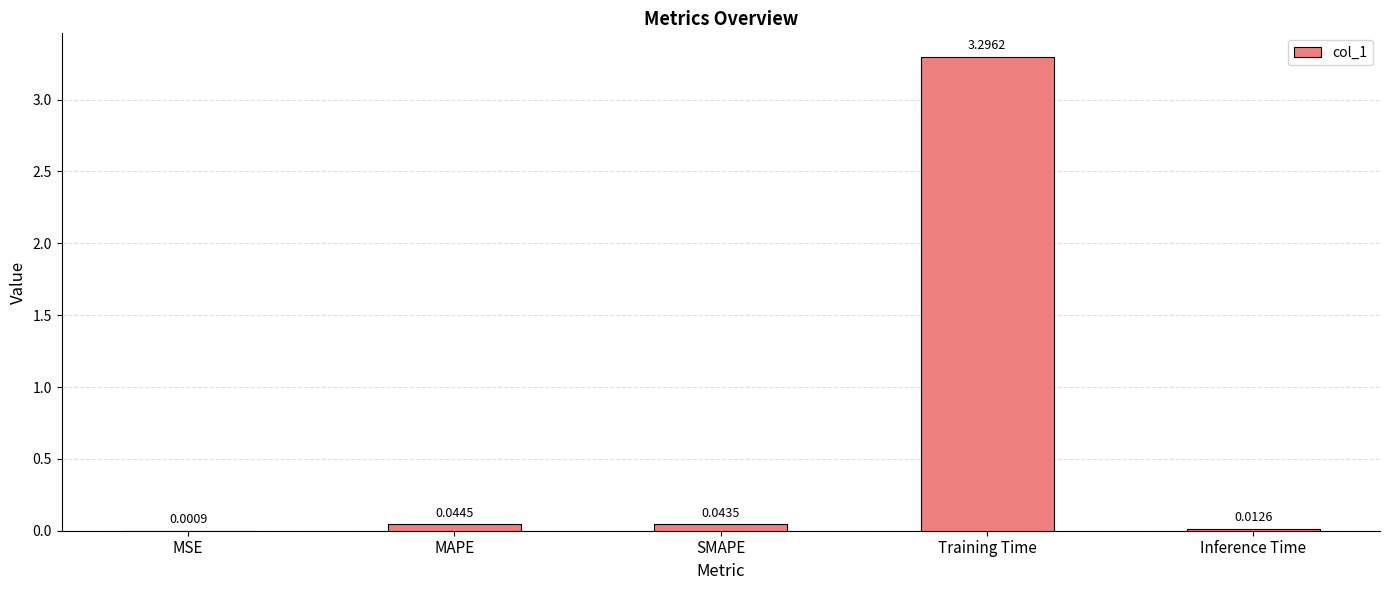

Between Training Time and SMAPE, which is larger?

Training Time